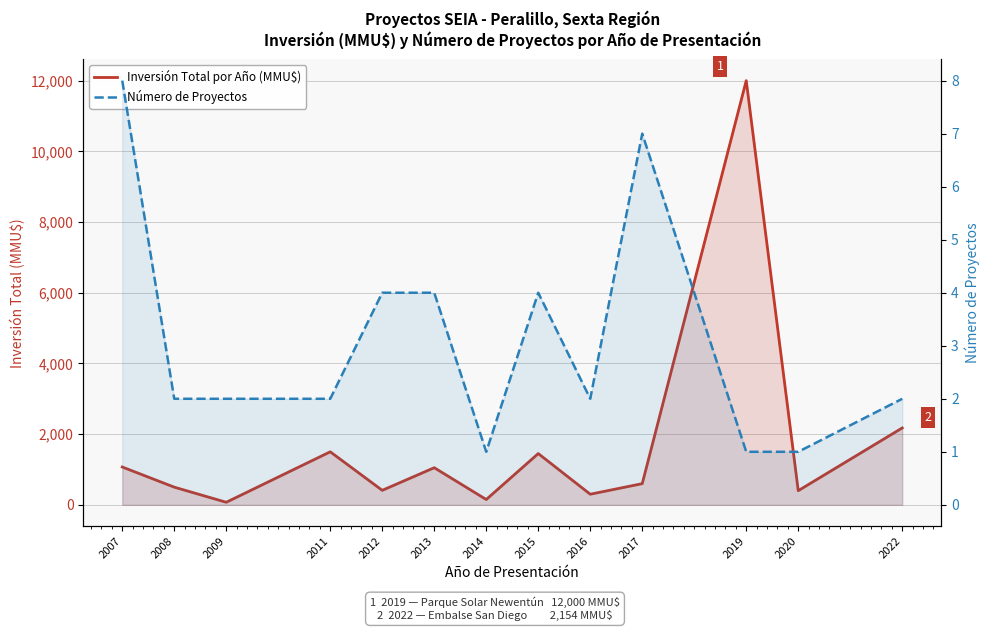

In Número de Proyectos, how many points are lower than both neighbors (excluding endpoints)?

2